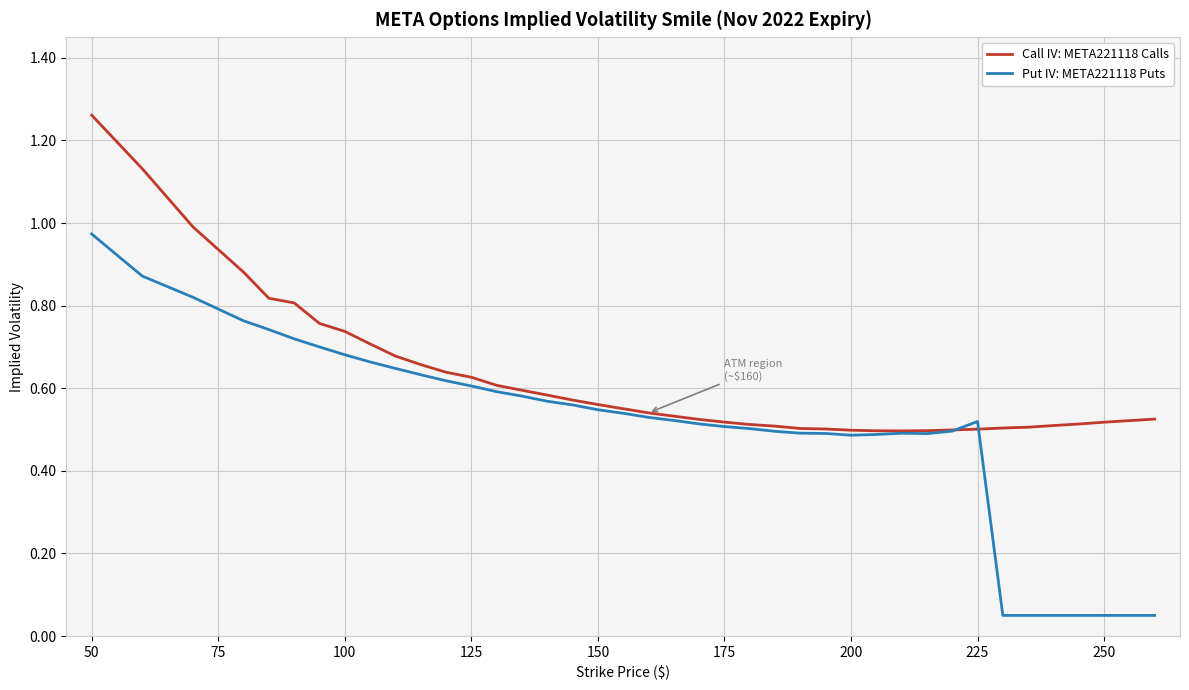

Which series has the widest spread of values?

Put IV: META221118 Puts